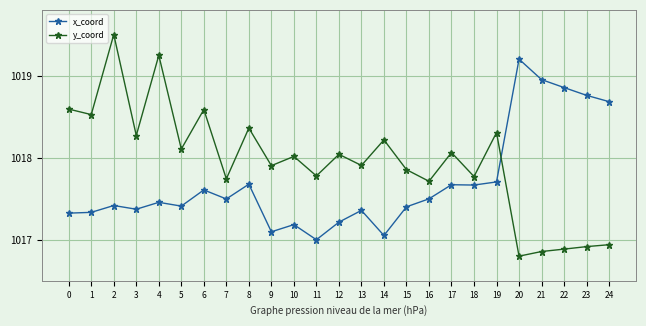

What is the difference between the maximum and minimum values in the y_coord series?

2.7